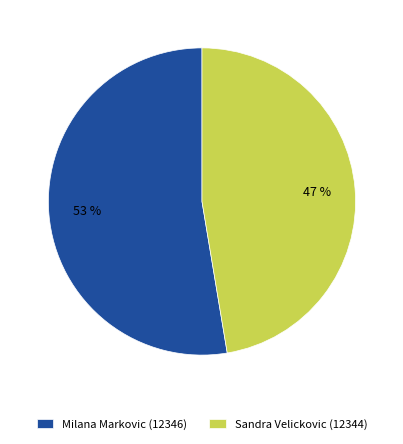

What is the largest slice in the pie chart?

Milana Markovic (12346)